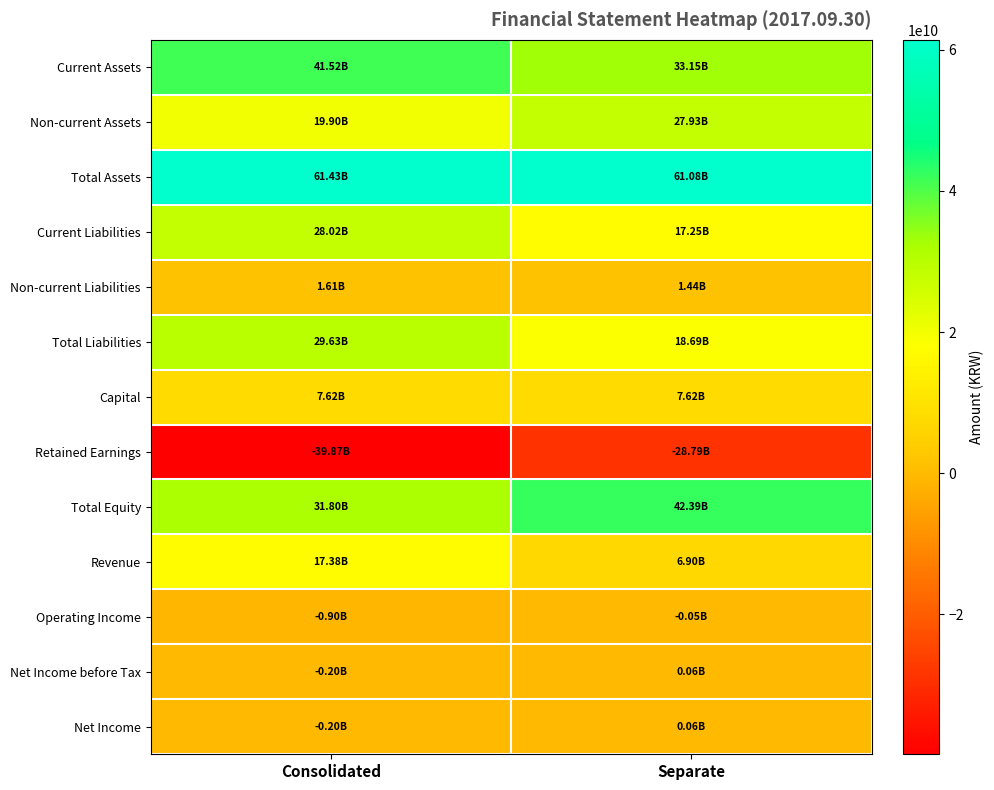

What is the minimum value shown in the chart?

-39866930845